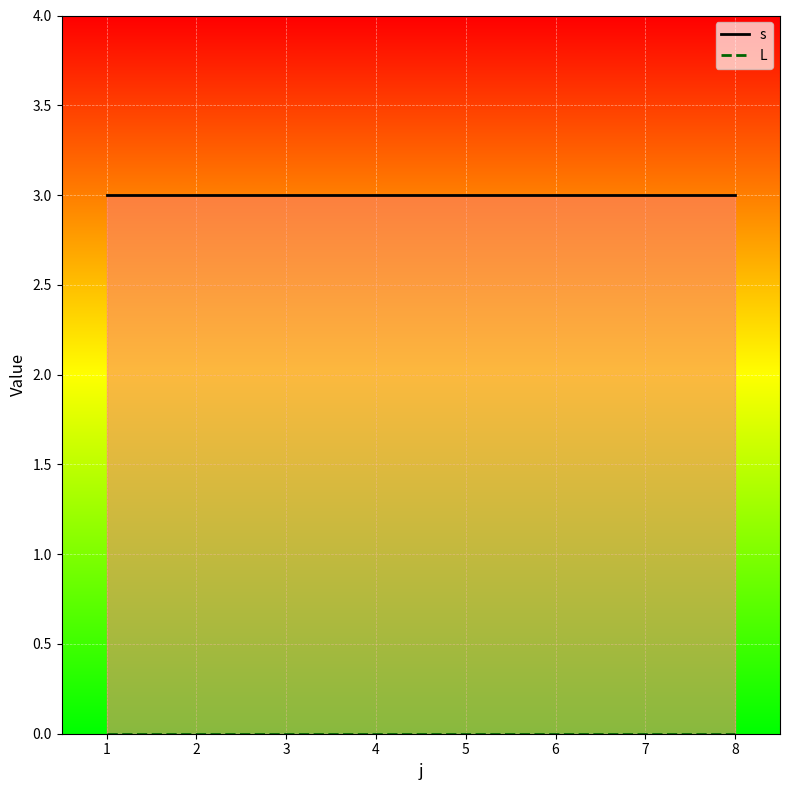

True or false: L line and s line intersect in this chart.

False